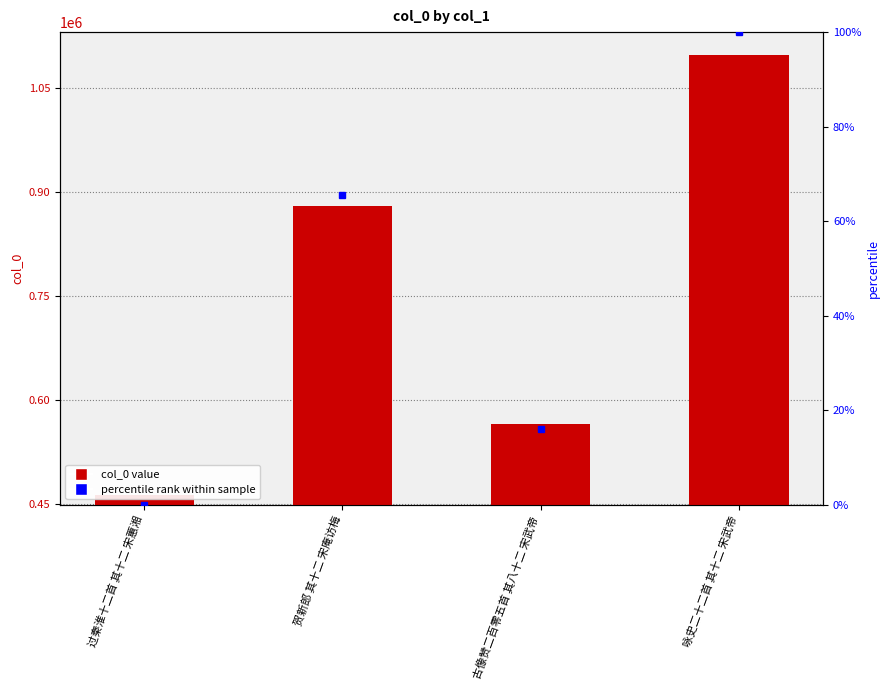

Which has a higher value, 古像赞二百零五首 其八十二 宋武帝 or 贺新郎 其十二 宋庵访梅?

贺新郎 其十二 宋庵访梅